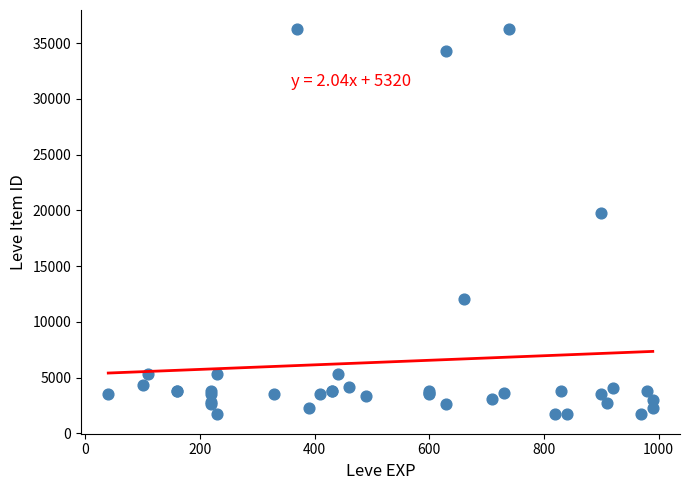

What Y value in the scatter plot is closest to 18967?

19744